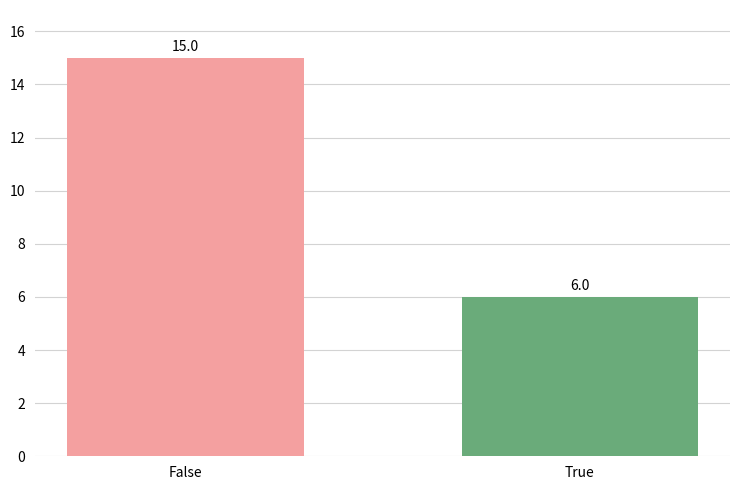

What is the label of the 1st bar from the right?

True